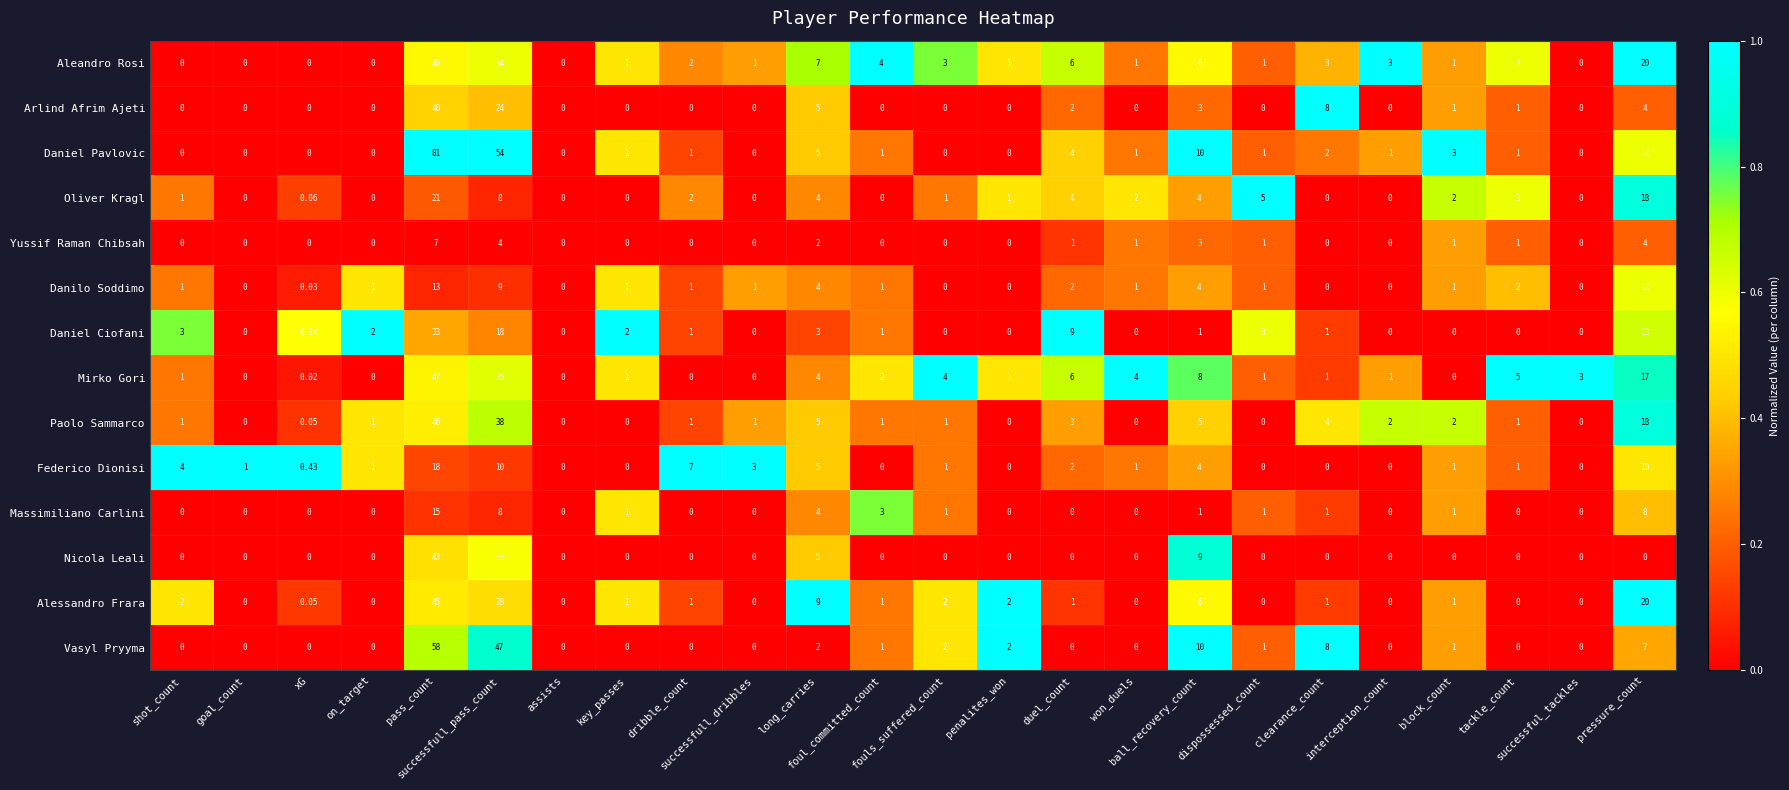

Which series has the widest spread of values?

Daniel Pavlovic